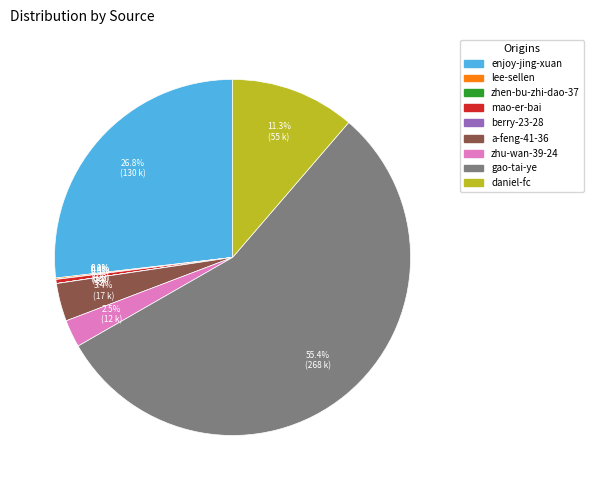

Does any single category account for the majority?

Yes